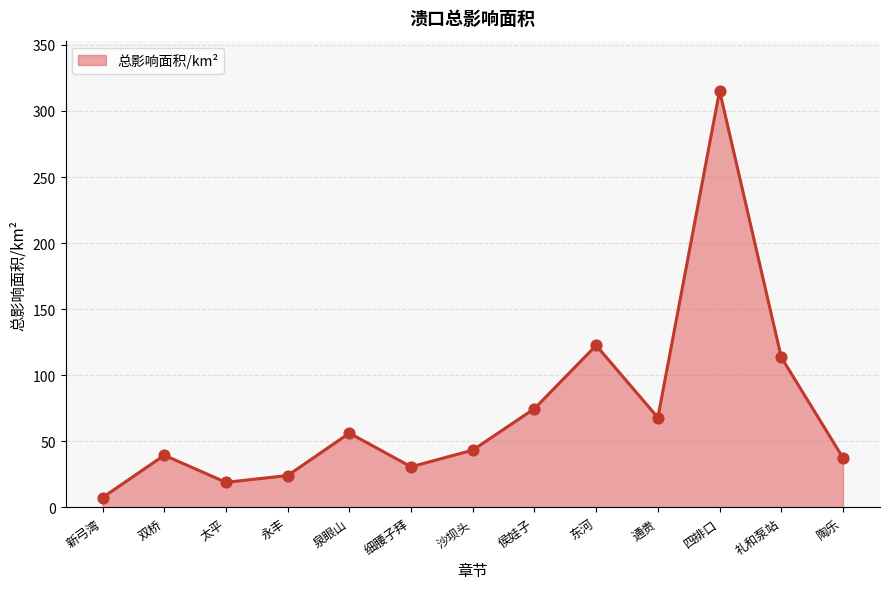

What is the ratio of the value at 双桥 to the value at 东河?

0.3